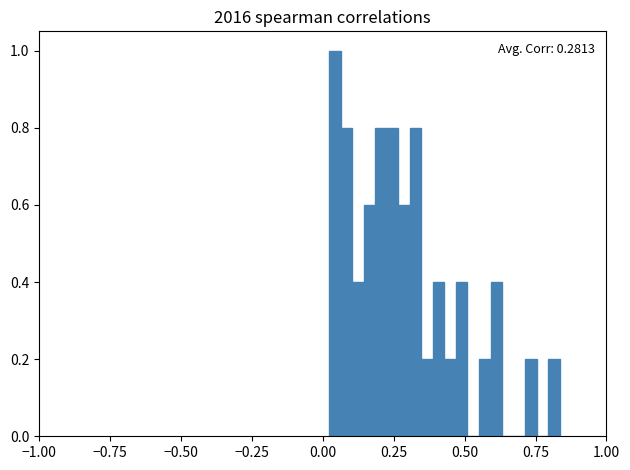

Around what value on the x-axis is the tallest bar? Give the approximate position of its centre, as read against the axis.

0.05